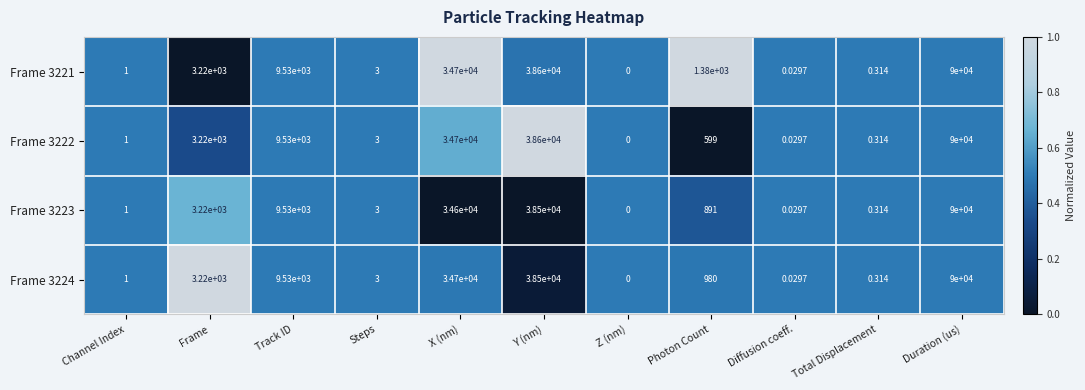

Is the value of Frame 3221 at Photon Count greater than the value of Frame 3223 at Track ID?

No